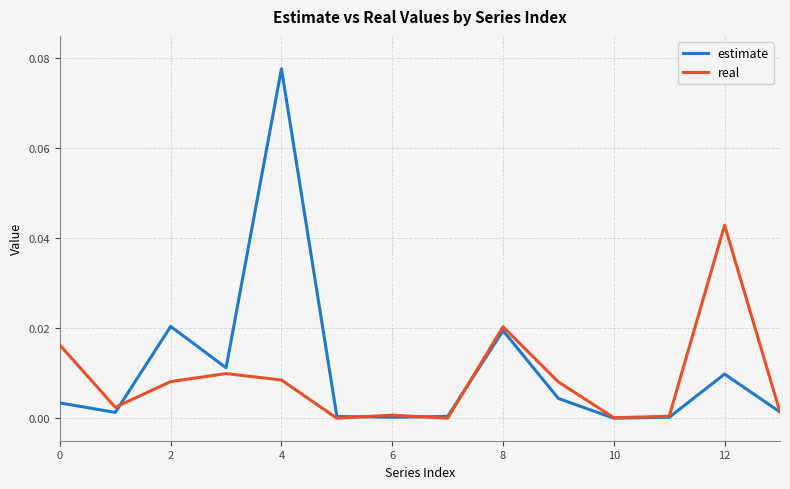

How many lines are shown in the chart?

2